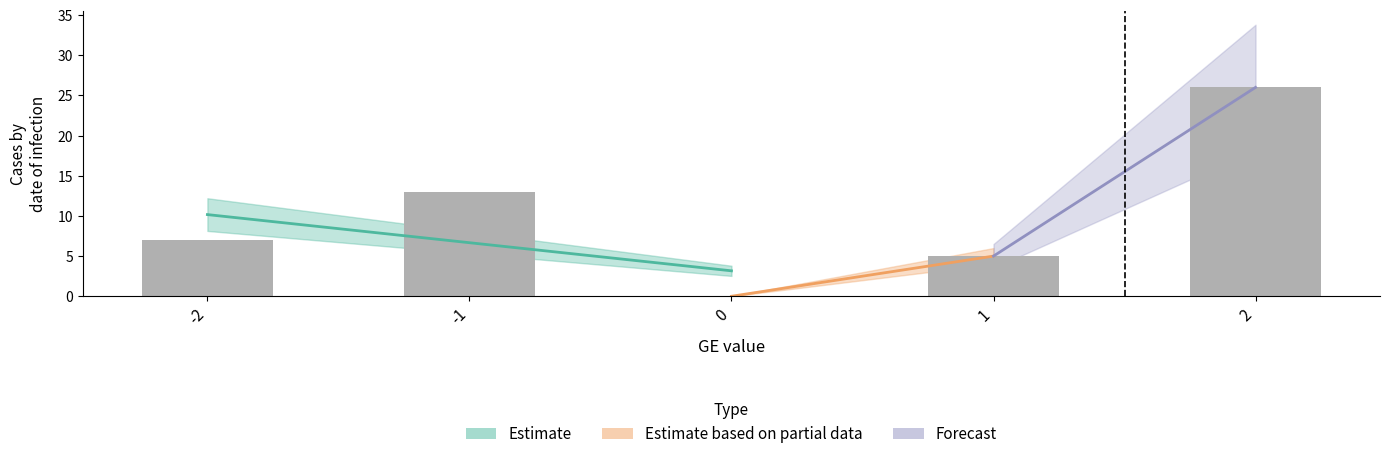

How many groups of bars are there?

5